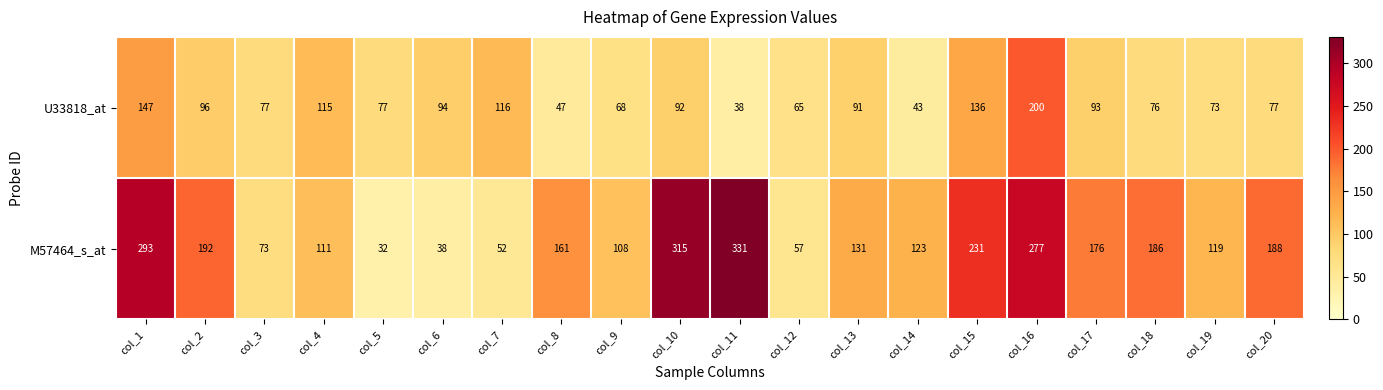

What is the total value across all series at col_12?

122